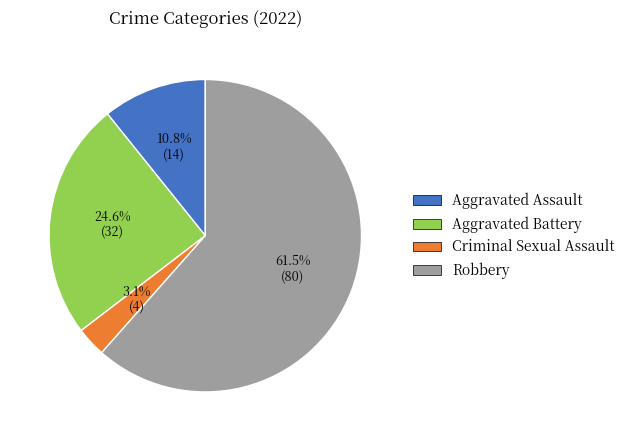

Which has a higher value, Criminal Sexual Assault or Aggravated Assault?

Aggravated Assault